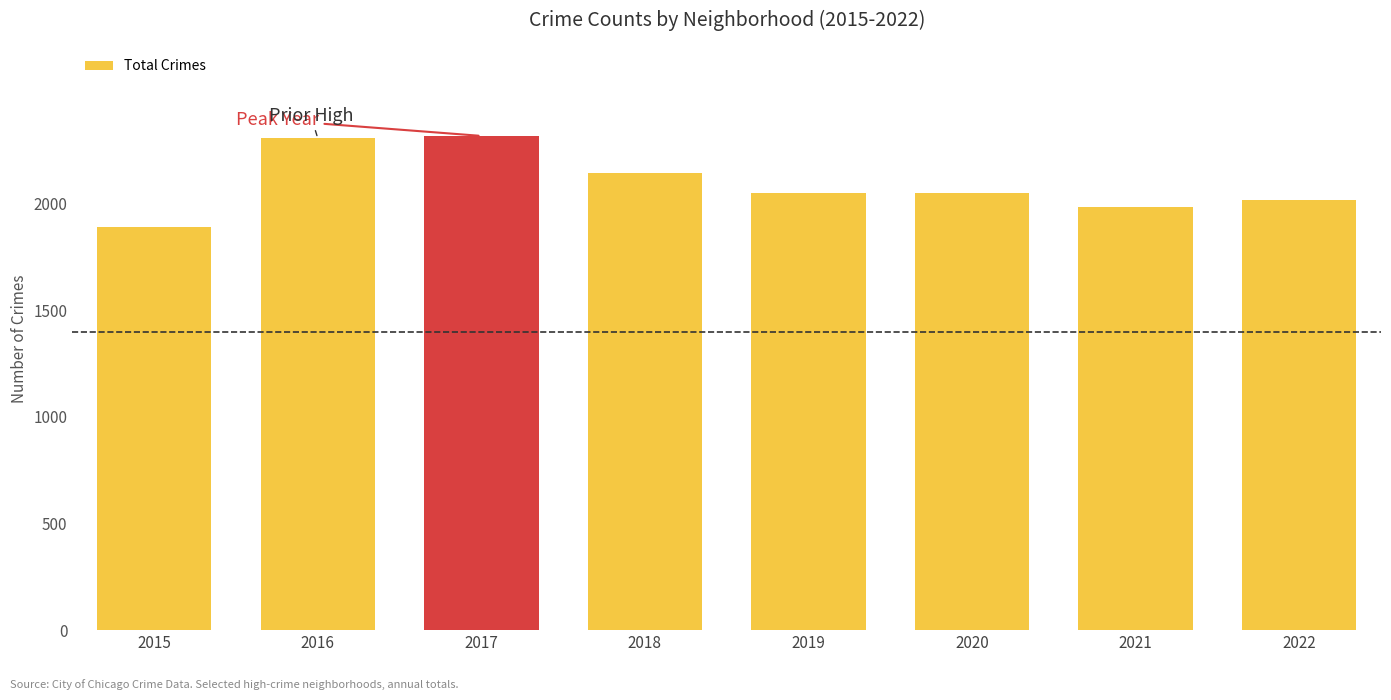

What value does the data have at 2015?

1890